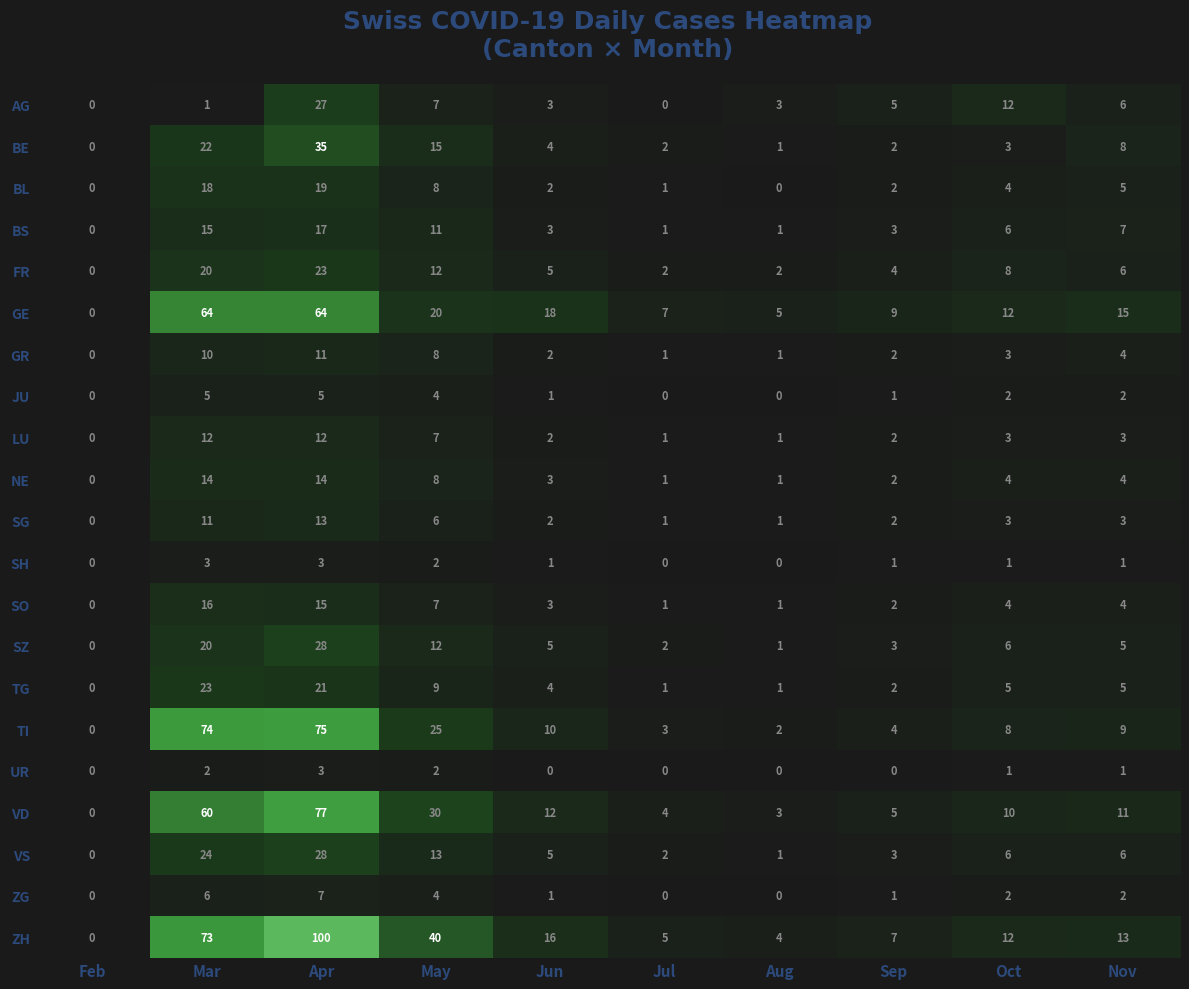

At how many categories does at least one series exceed 34?

3